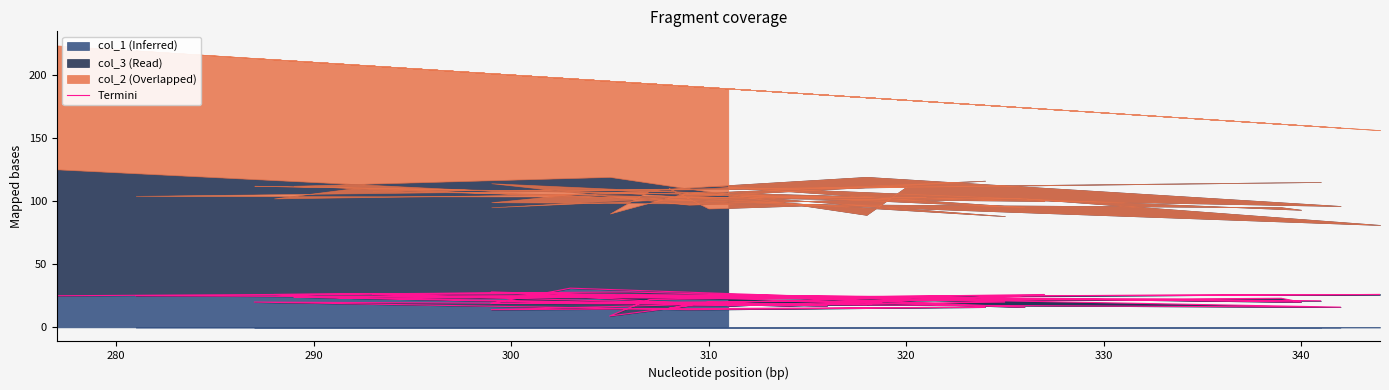

What is the sum of all values?

844